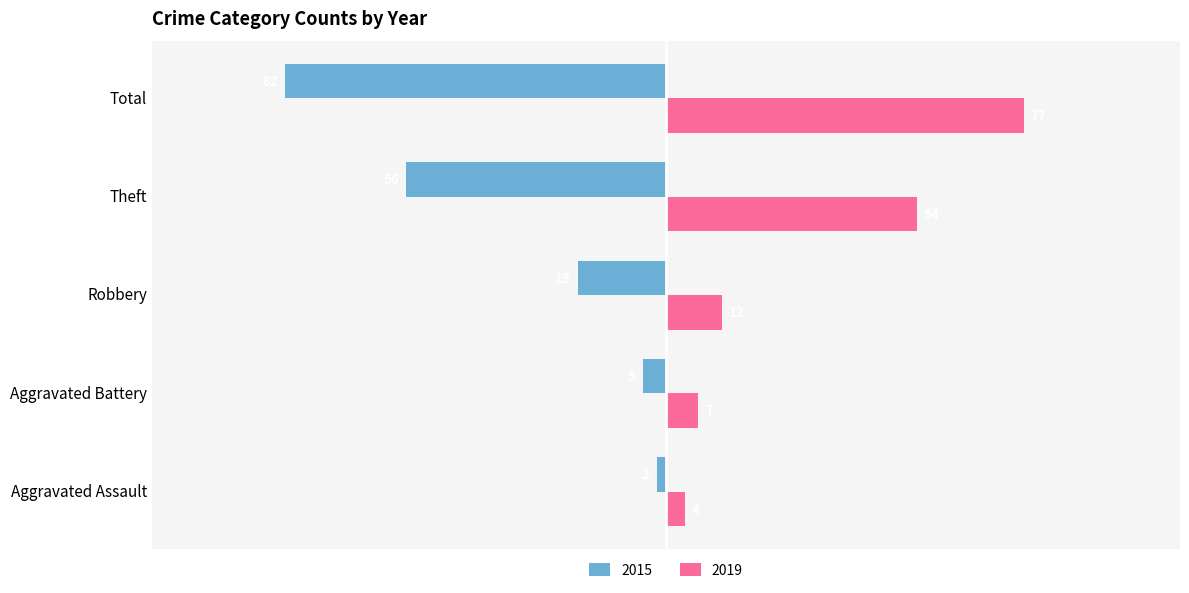

What are all the series names shown in the legend?

2015, 2019